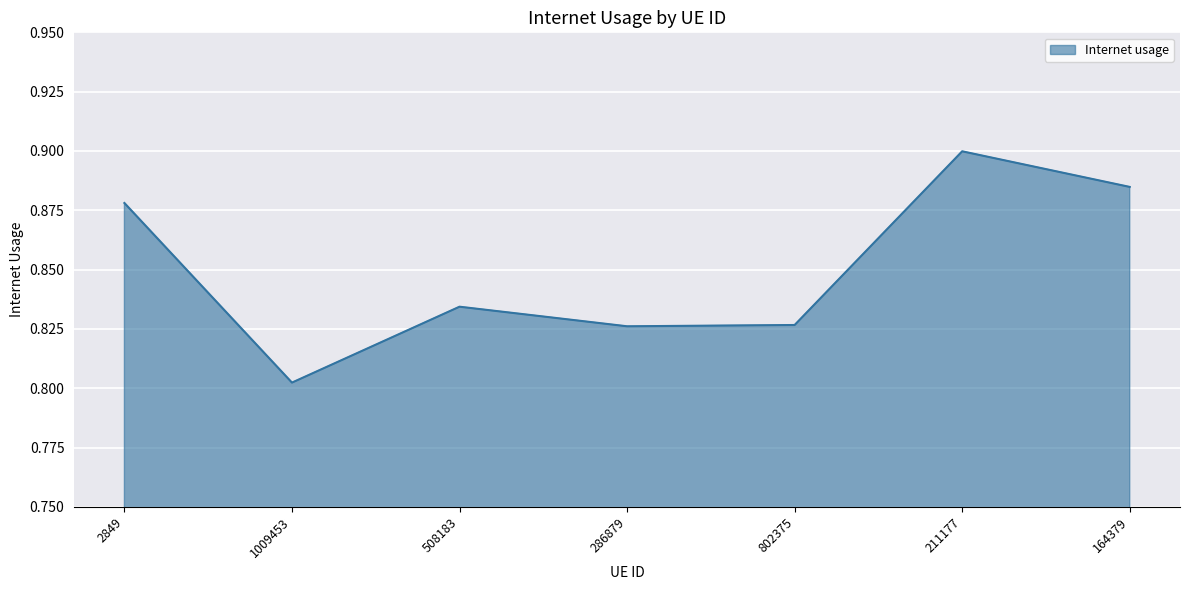

At which category does the chart reach its minimum across all series?

1009453